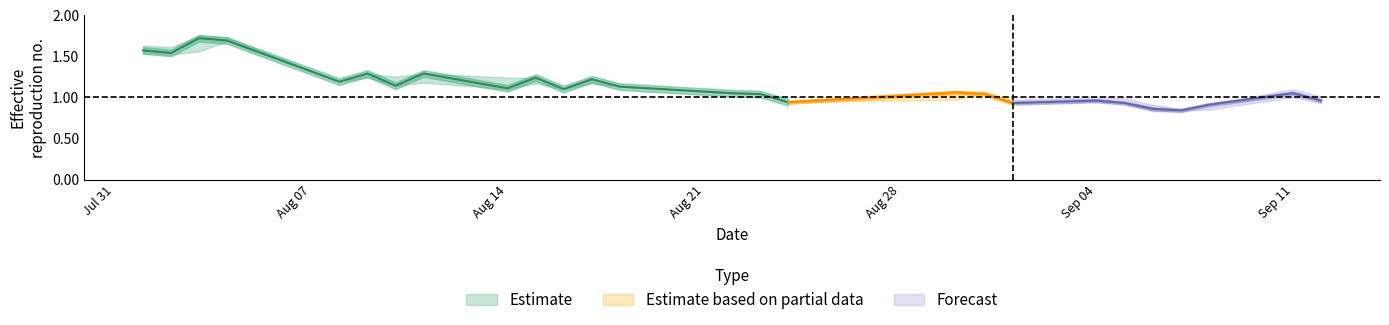

True or false: CP has a value of 1.8 at 4.

False